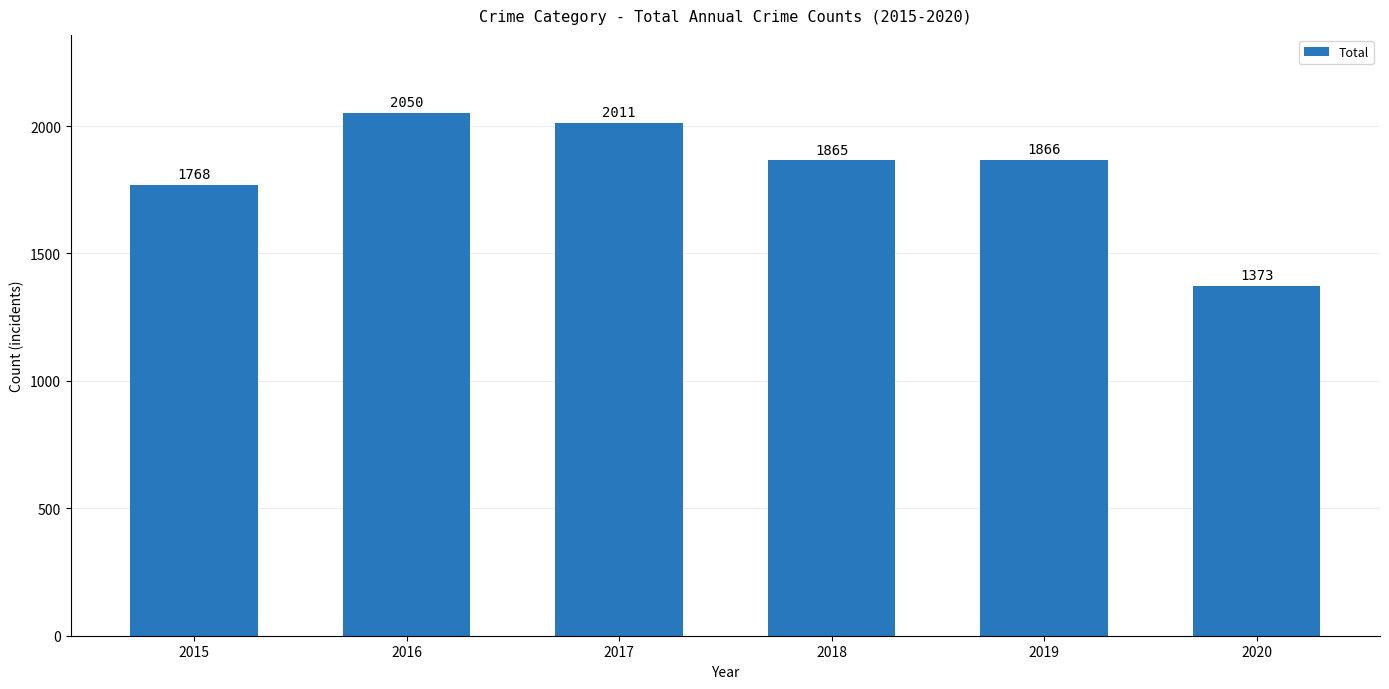

Are the bars grouped side by side (vs. stacked)?

No